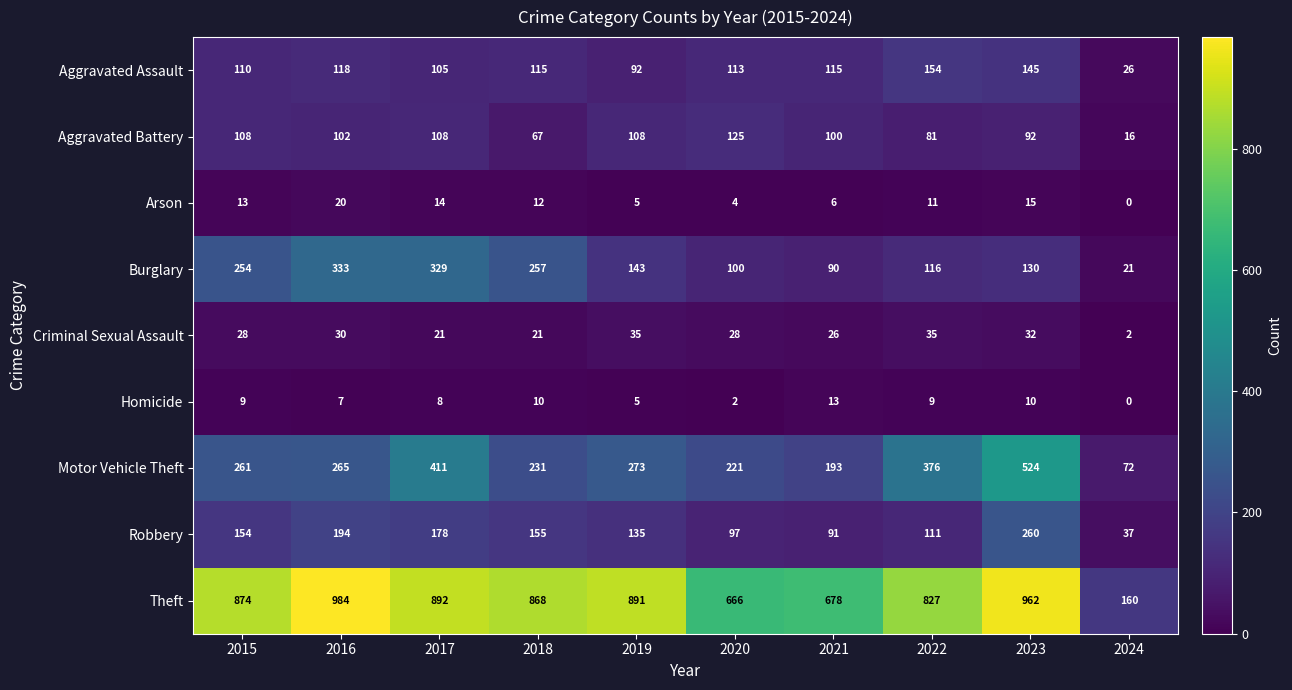

How many data points does each series have?

10